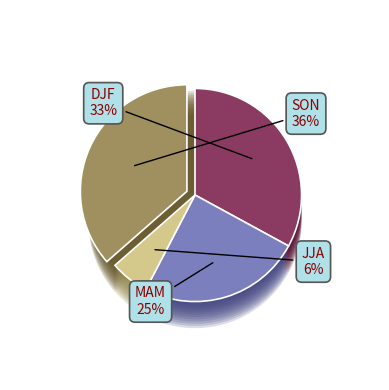

What percentage is the JJA slice, to the nearest percent?

6%